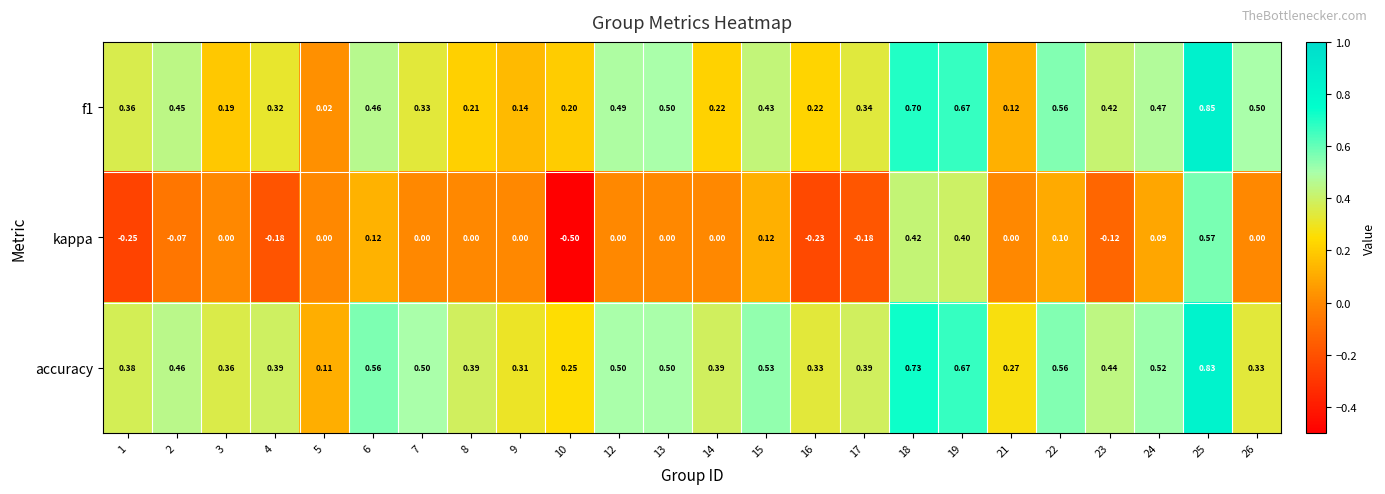

Which series changed the most between 1 and 16?

f1